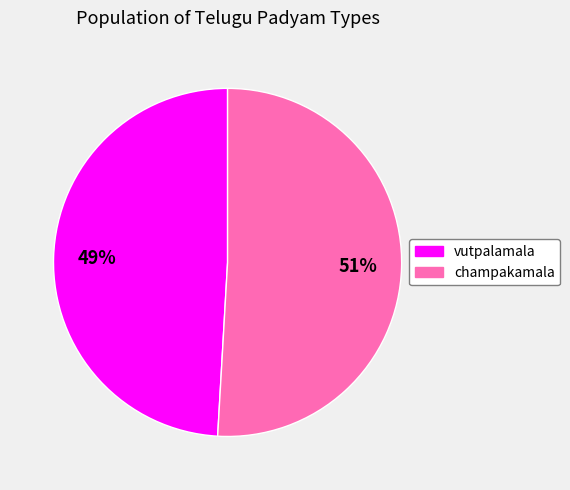

Is there a majority slice in this chart?

Yes